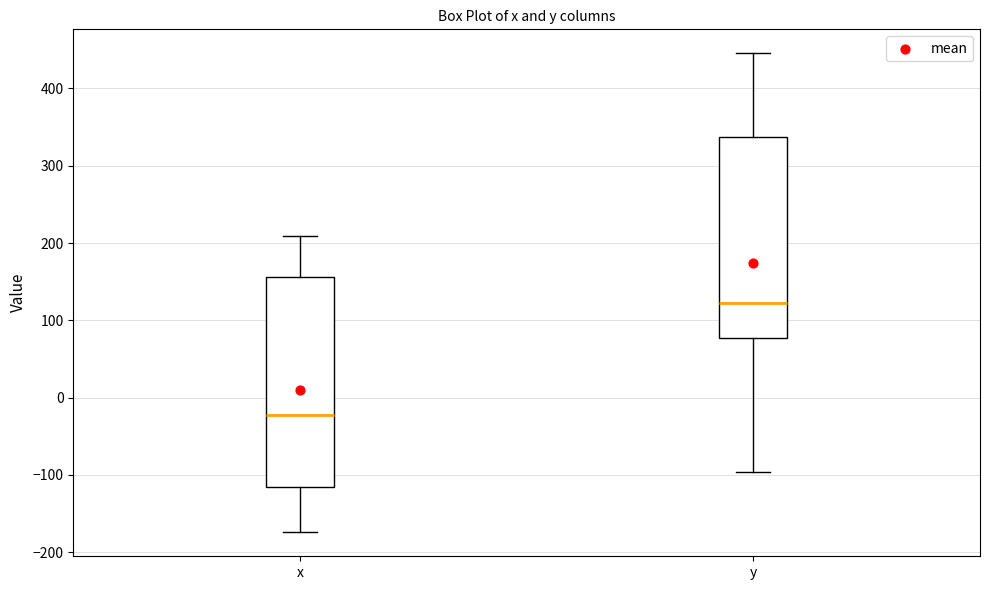

Where does the median line of the box for x sit on the y-axis? The values are not printed on the chart, so give them approximately, as read against the axis.

-20